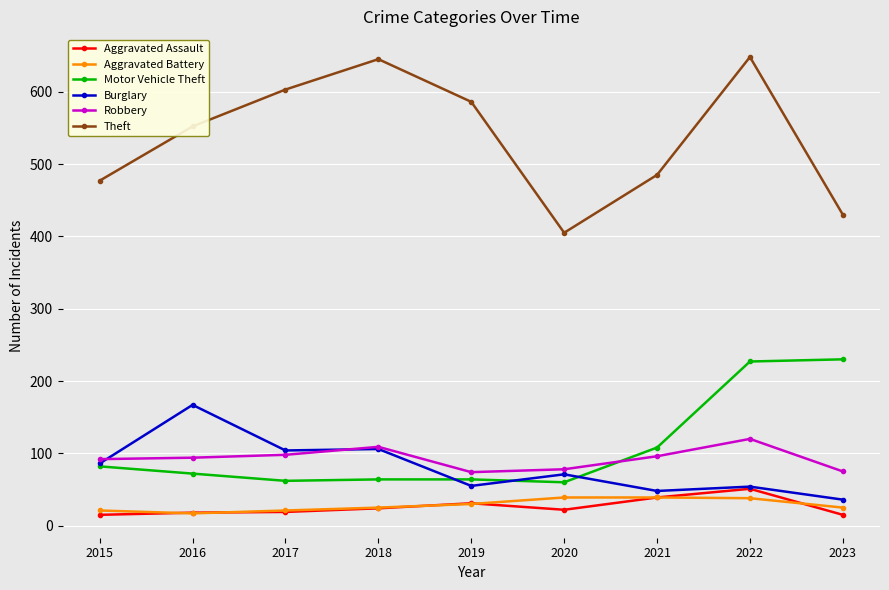

The Burglary series shows 235 at 2016. True or false?

False